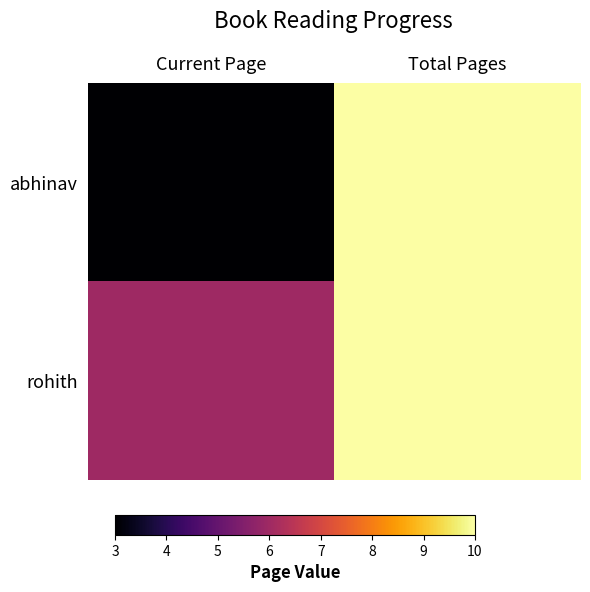

Reading right to left, what are all the values shown in this chart?

abhinav: Total Pages=10	Current Page=3
rohith: Total Pages=10	Current Page=6